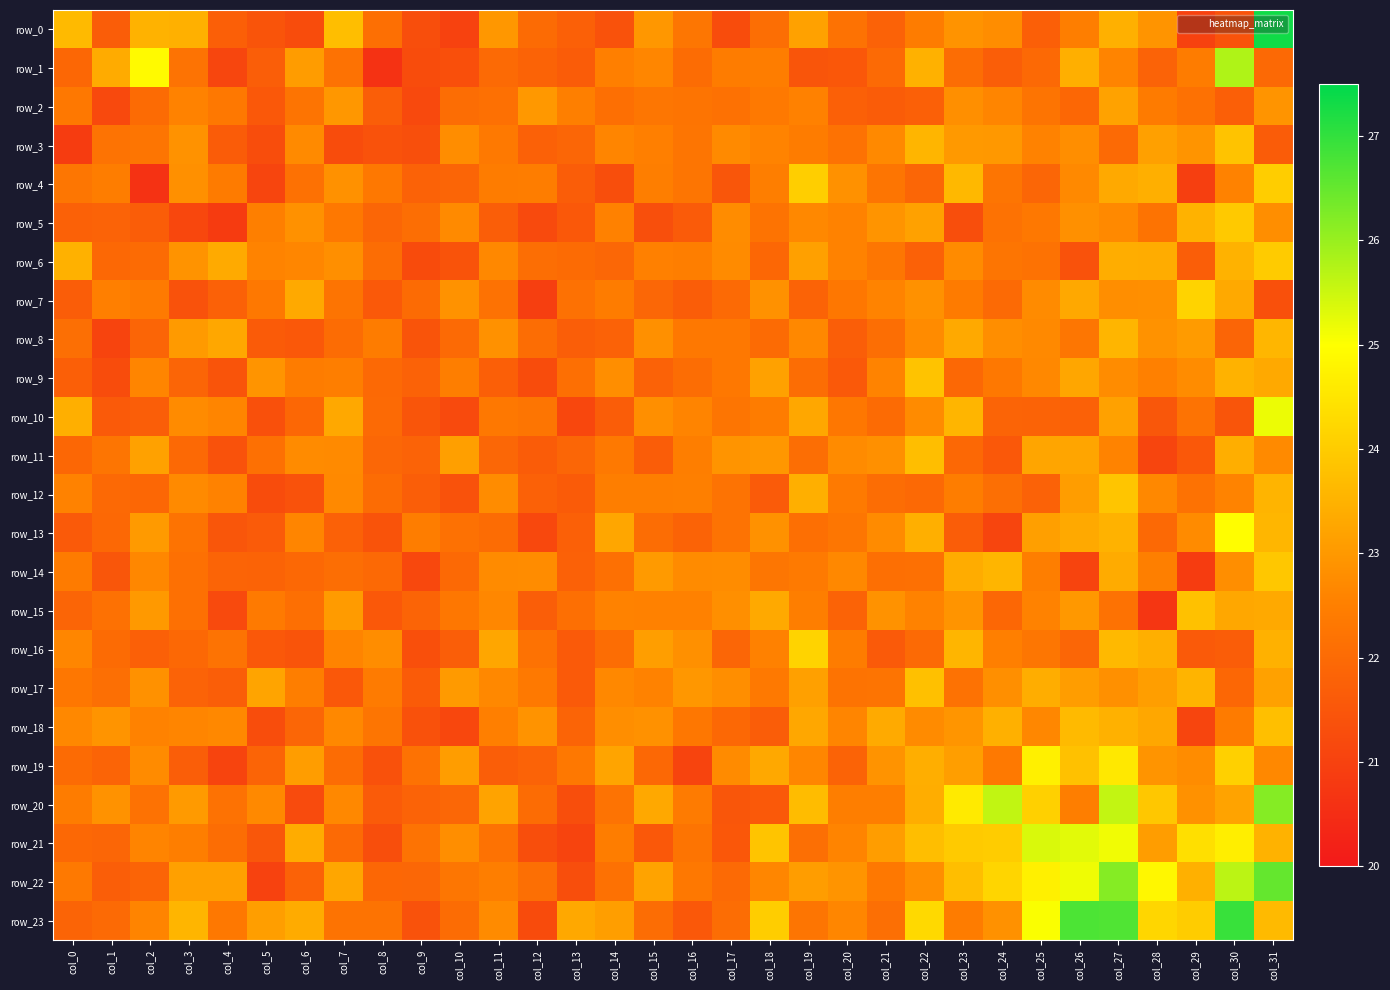

What is the average value of the row_20 series?

22.9